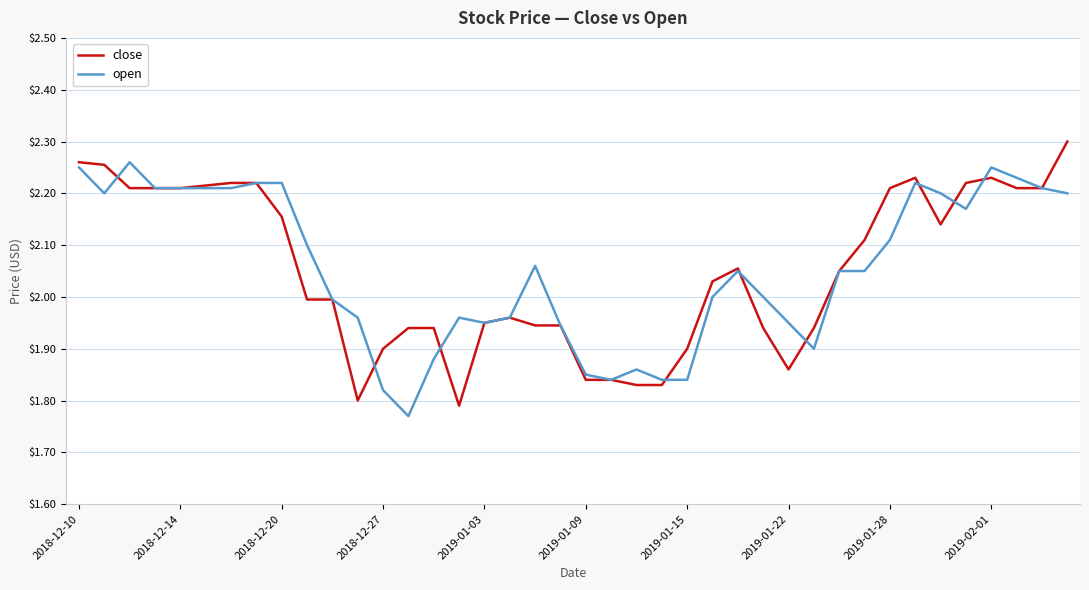

Rank the series by their maximum value, from lowest to highest.

open, close